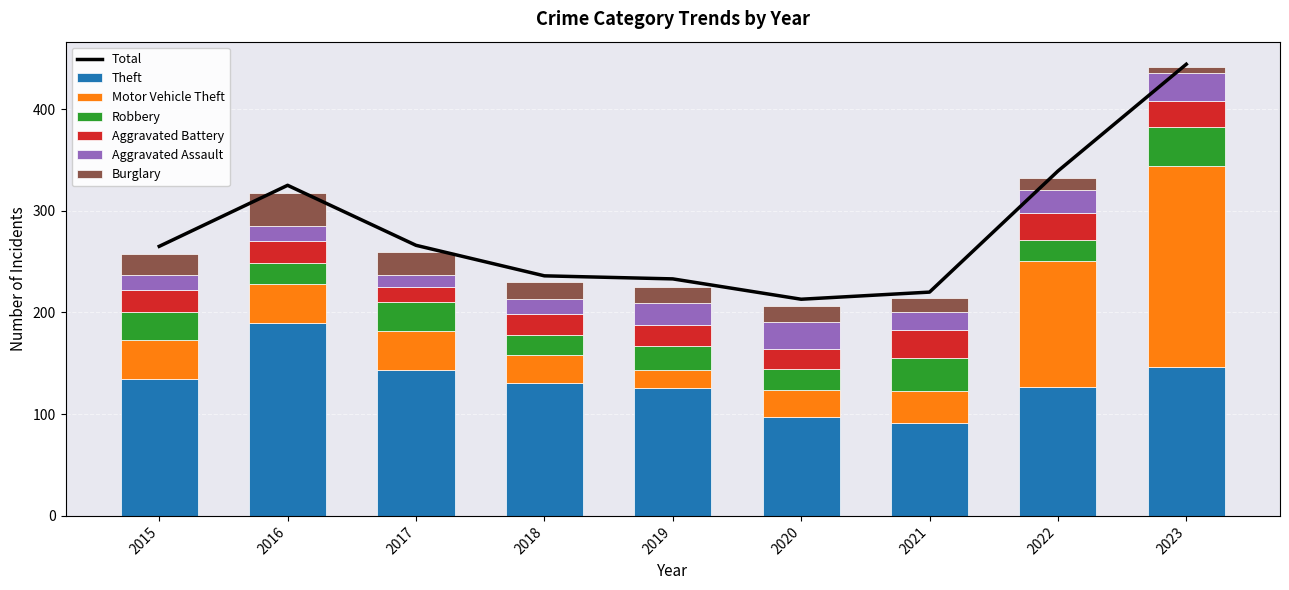

List the series in order of their peak value, highest first.

Motor Vehicle Theft, Theft, Robbery, Burglary, Aggravated Battery, Aggravated Assault